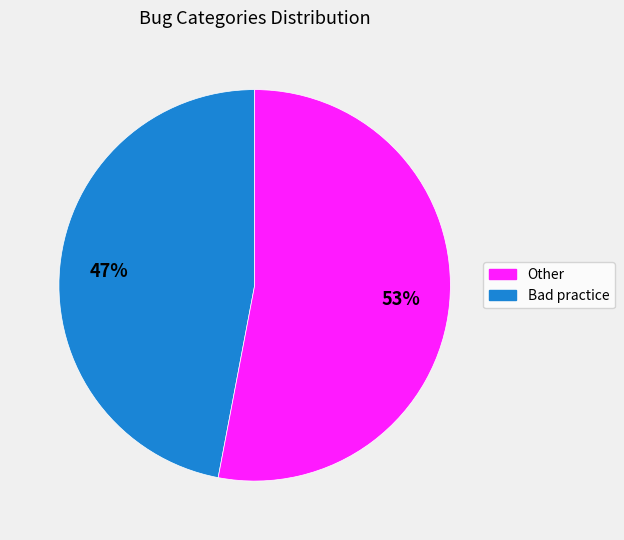

To the nearest percent, what is the average slice percentage?

50%